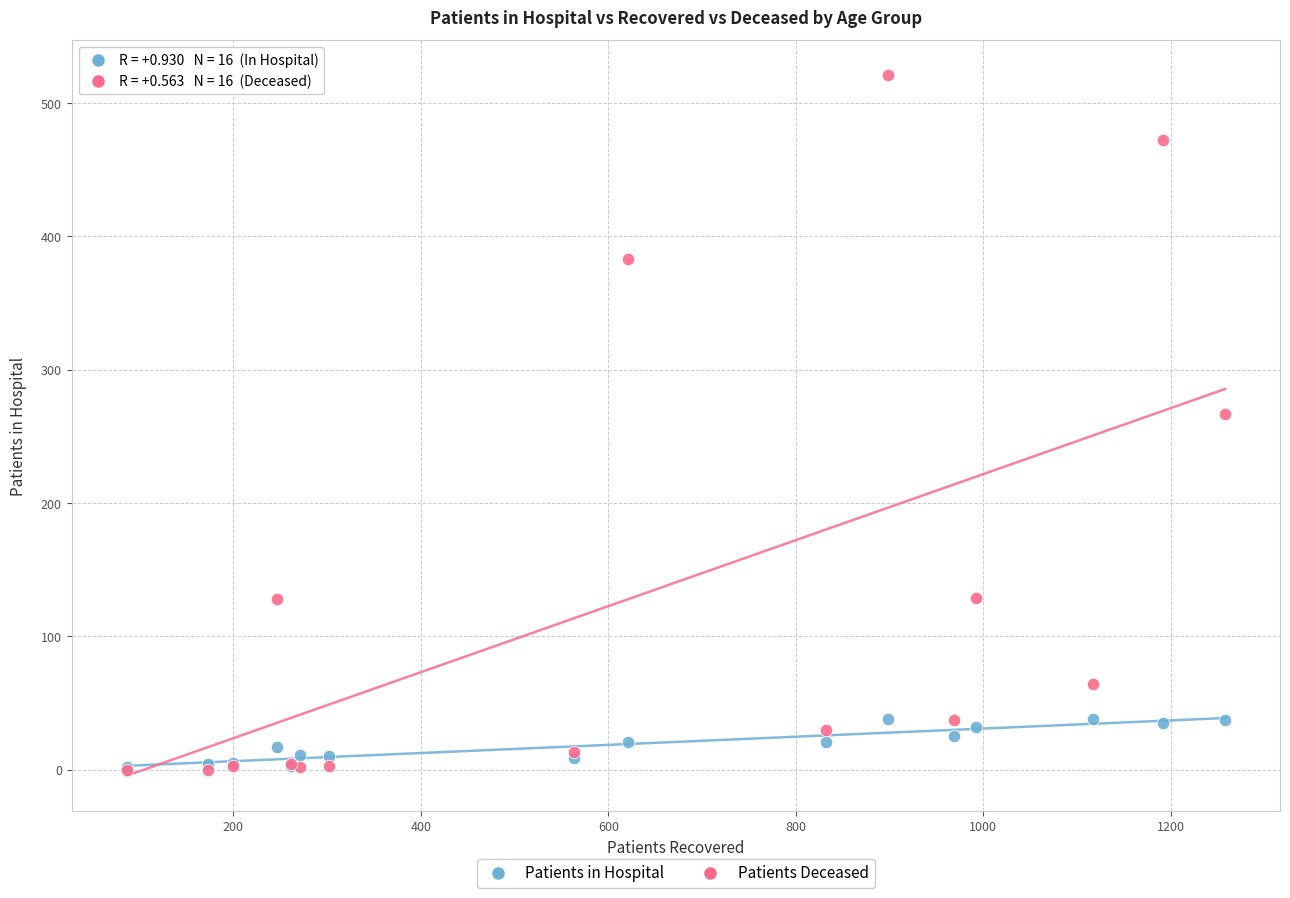

Which series has the largest Y range (max minus min)?

Patients Deceased